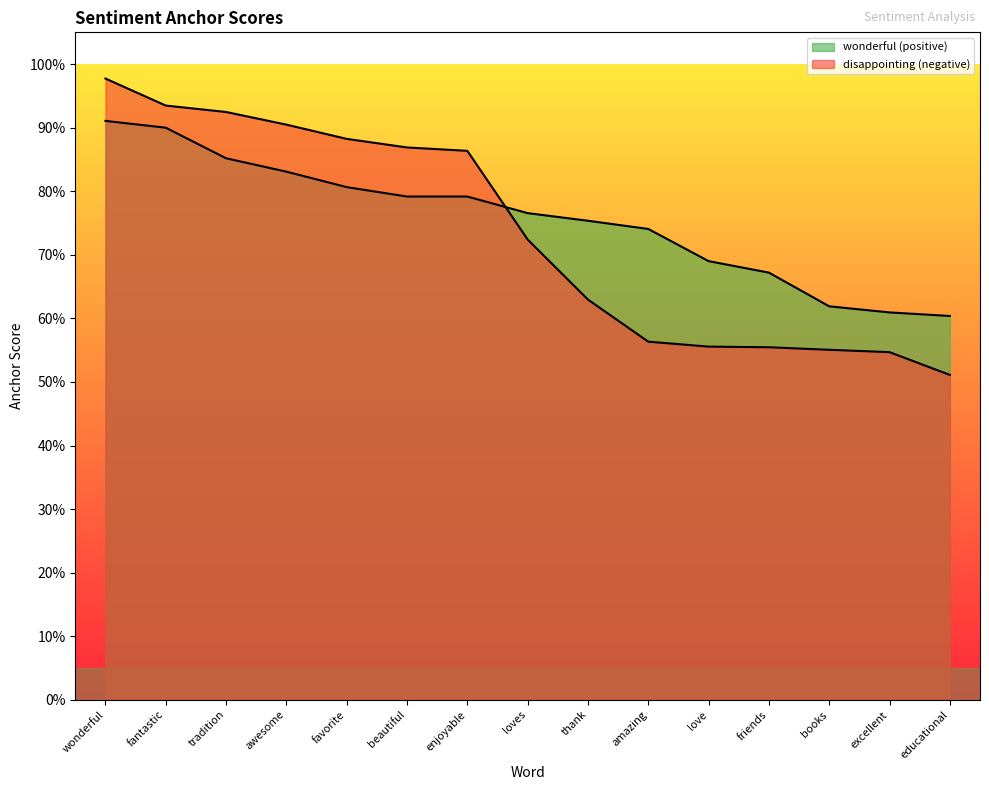

How many distinct data groups are displayed?

2